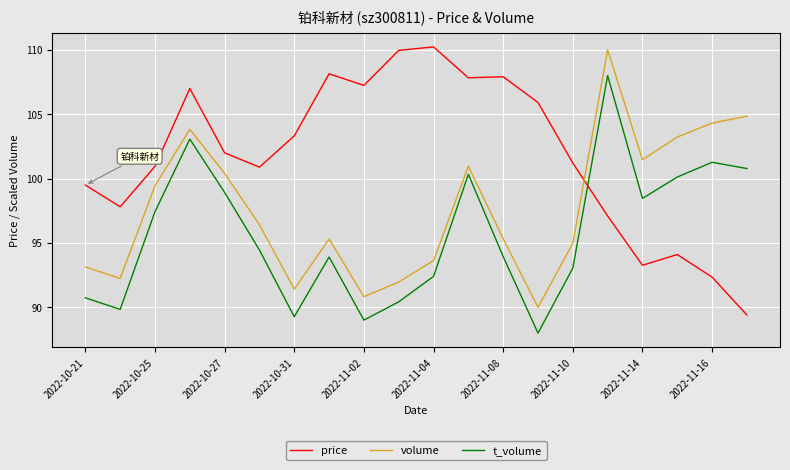

How many series are shown in this chart?

3